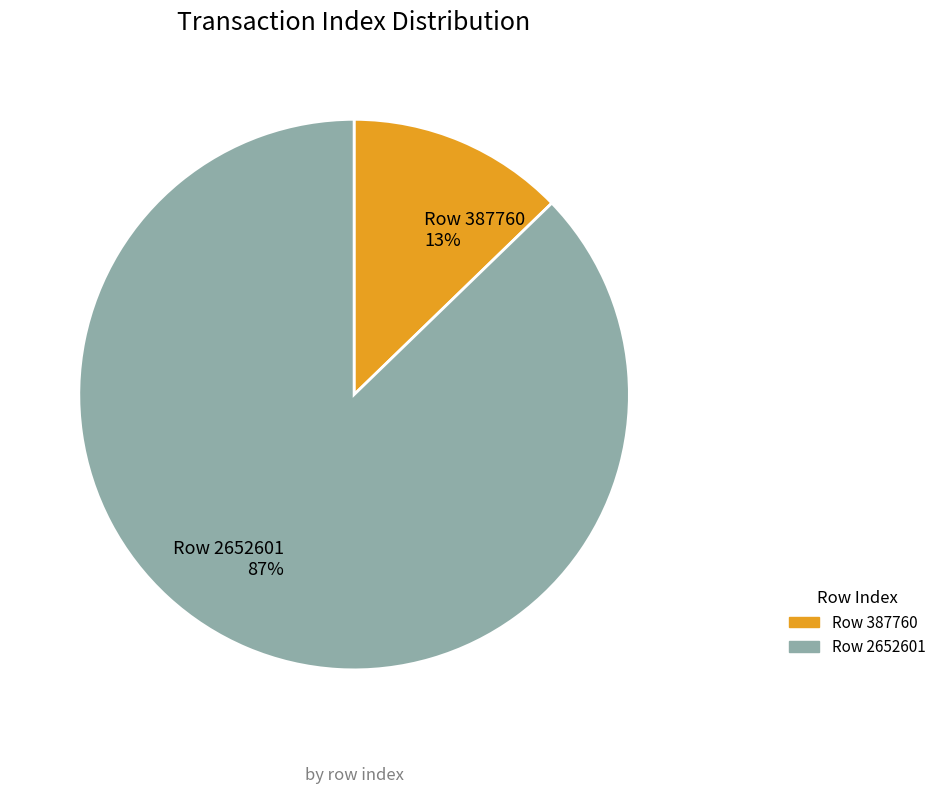

What percentage is the Row 387760 slice, to the nearest percent?

13%